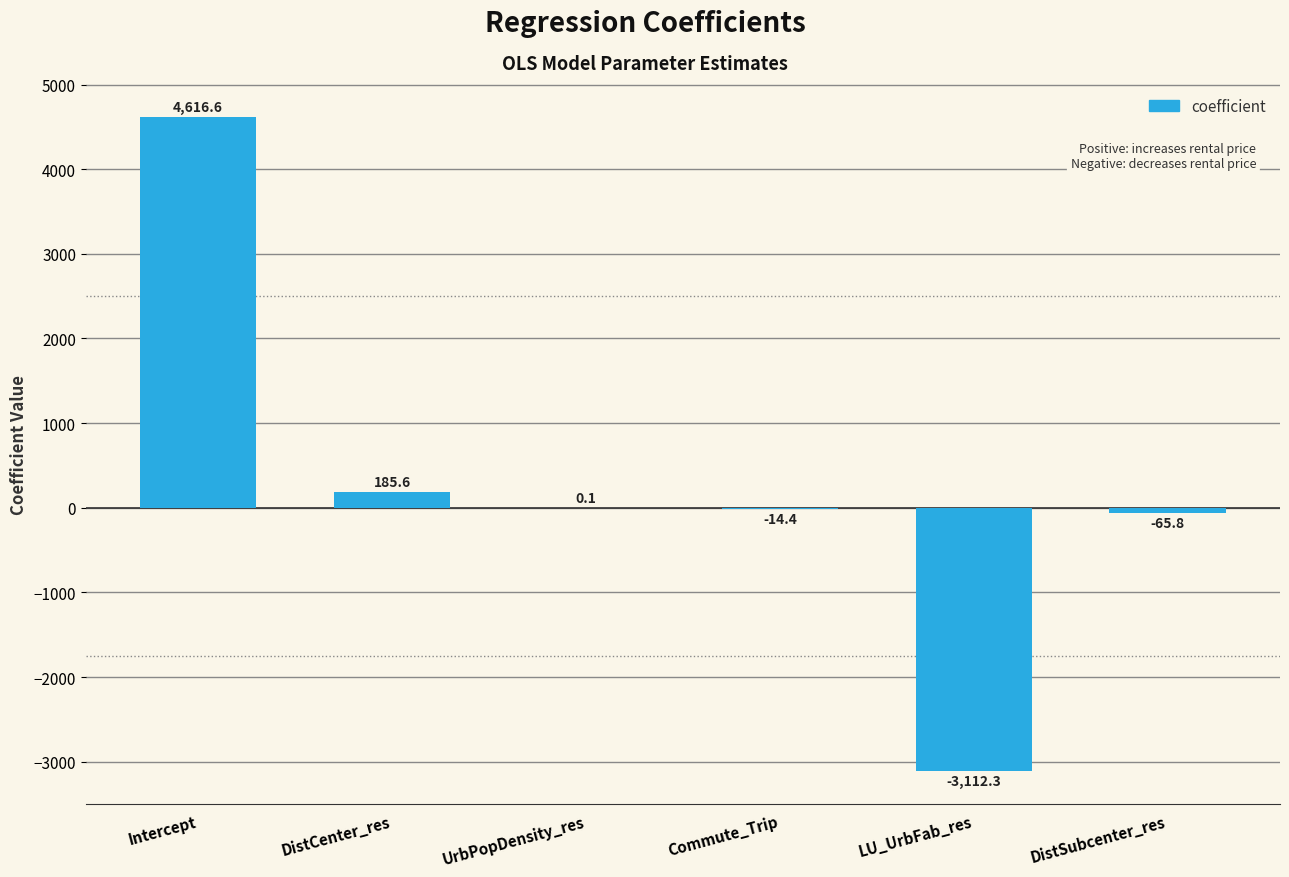

At which category does the chart reach its peak across all series?

Intercept